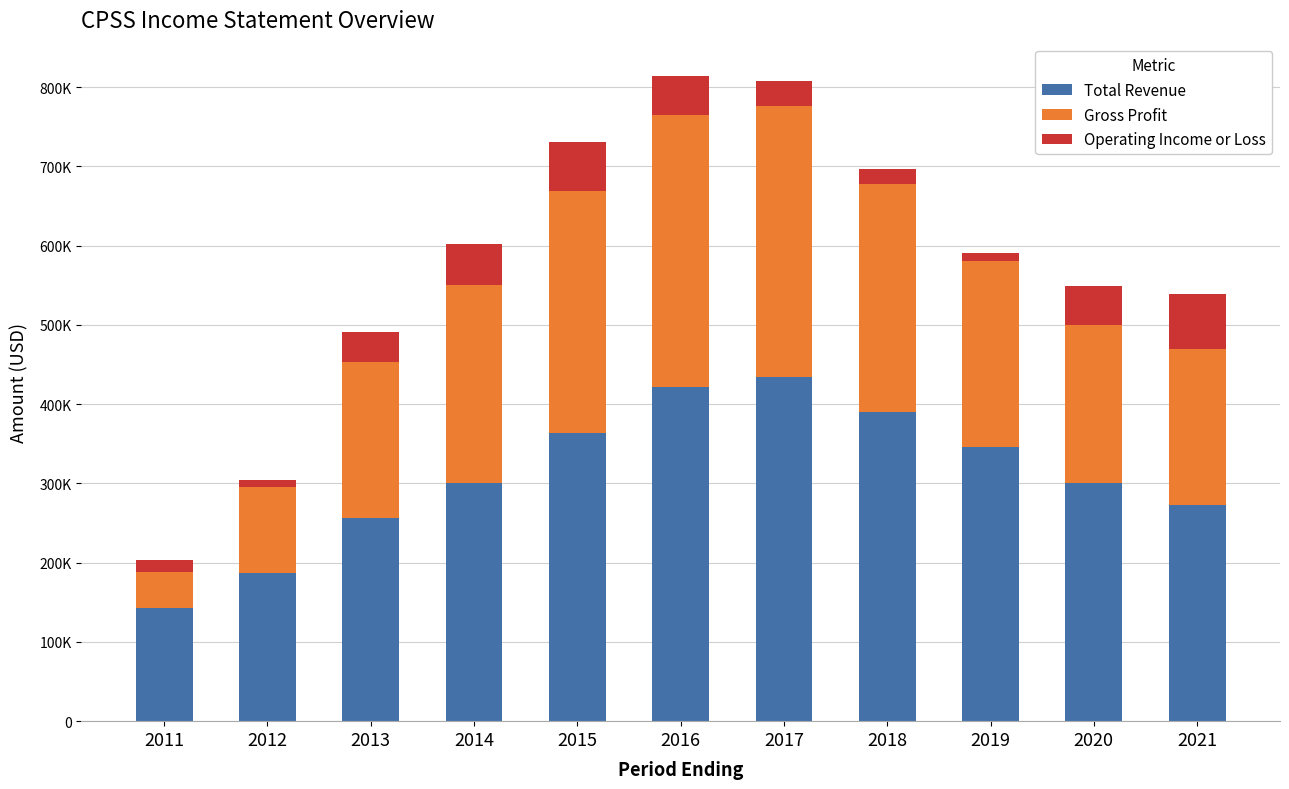

What is the average value of the Total Revenue series?

310482